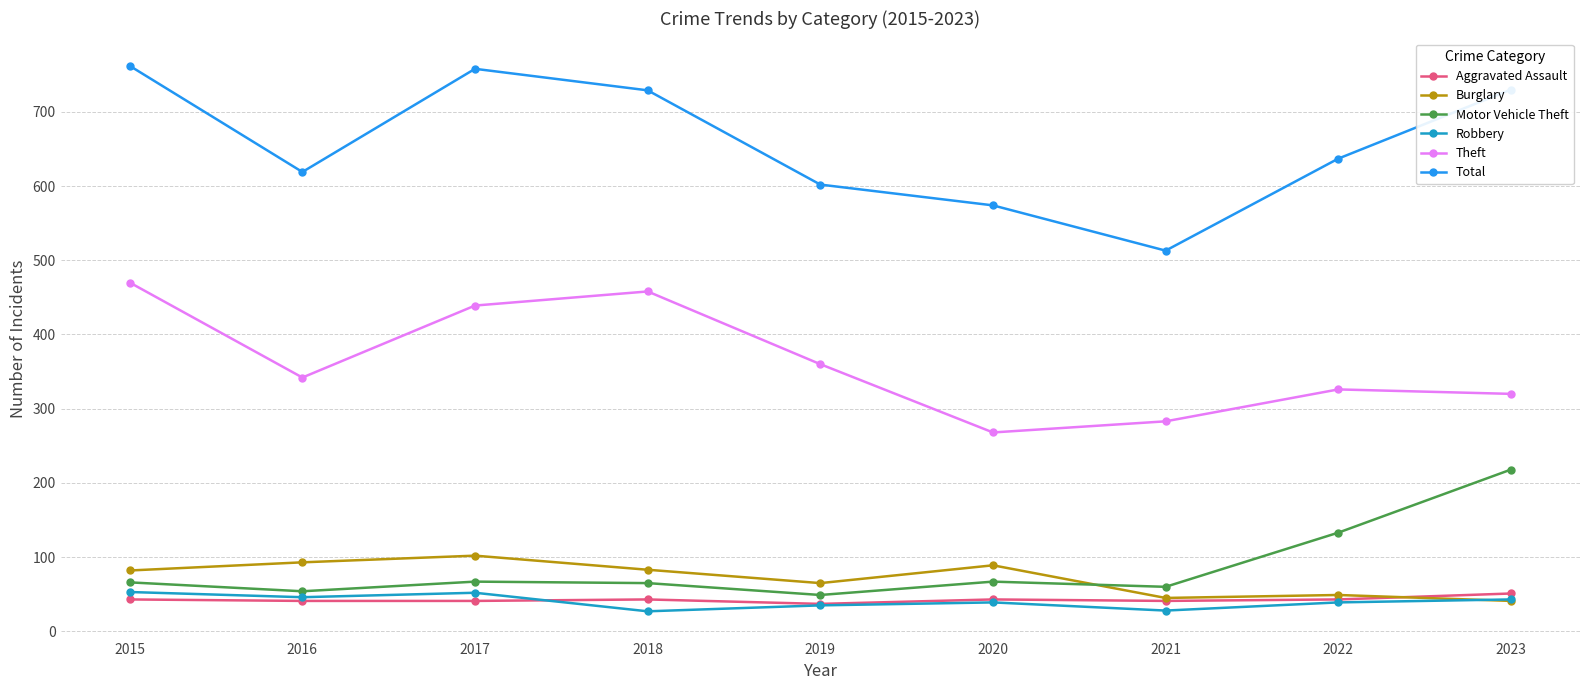

True or false: Total has more than 0 interior local peaks.

True